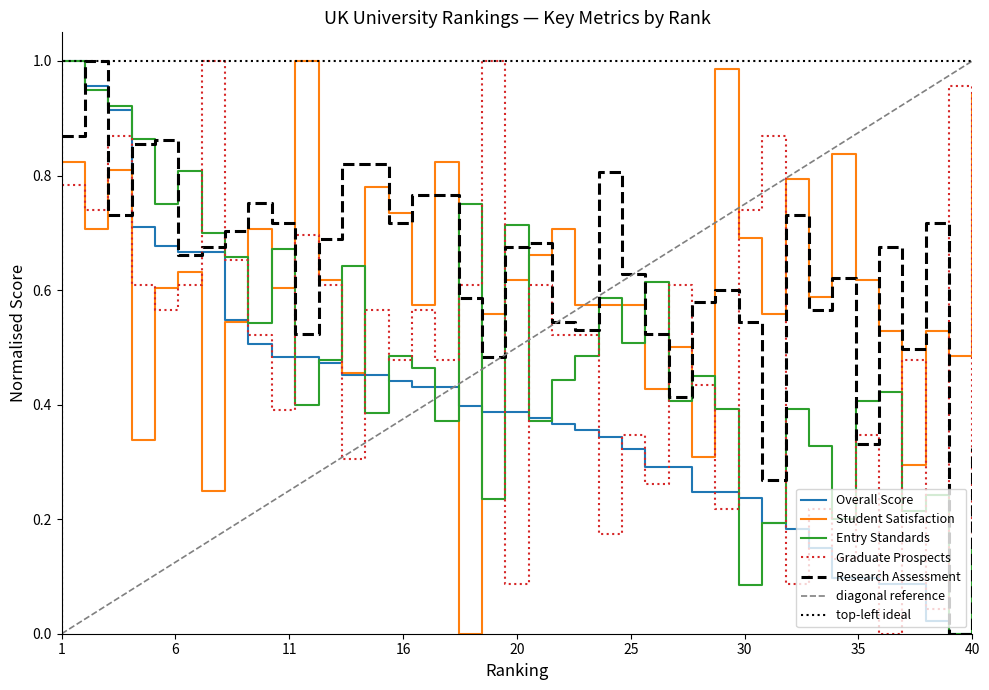

Is it true that Entry Standards equals 0.2 at 40?

False